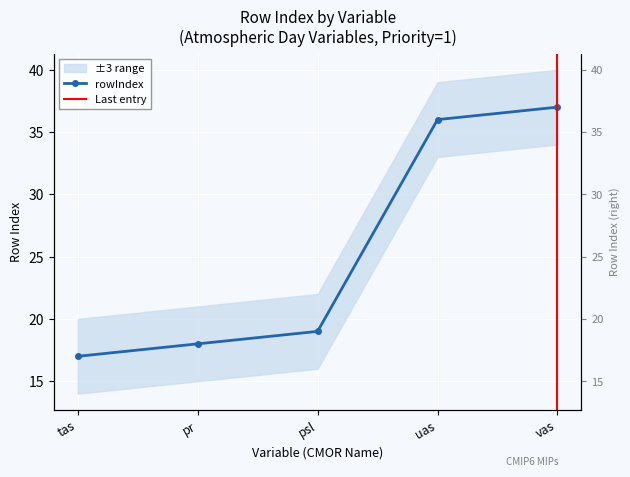

What is the greatest value displayed?

37